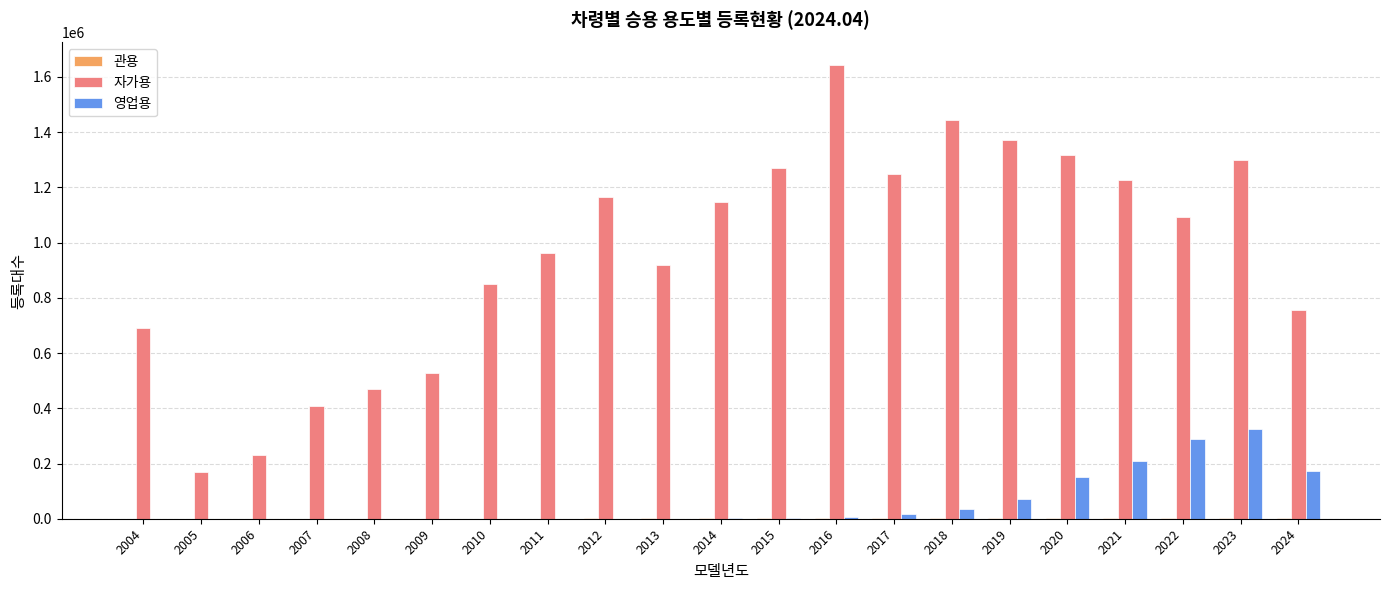

What is the sum of all 영업용 values?

1278171